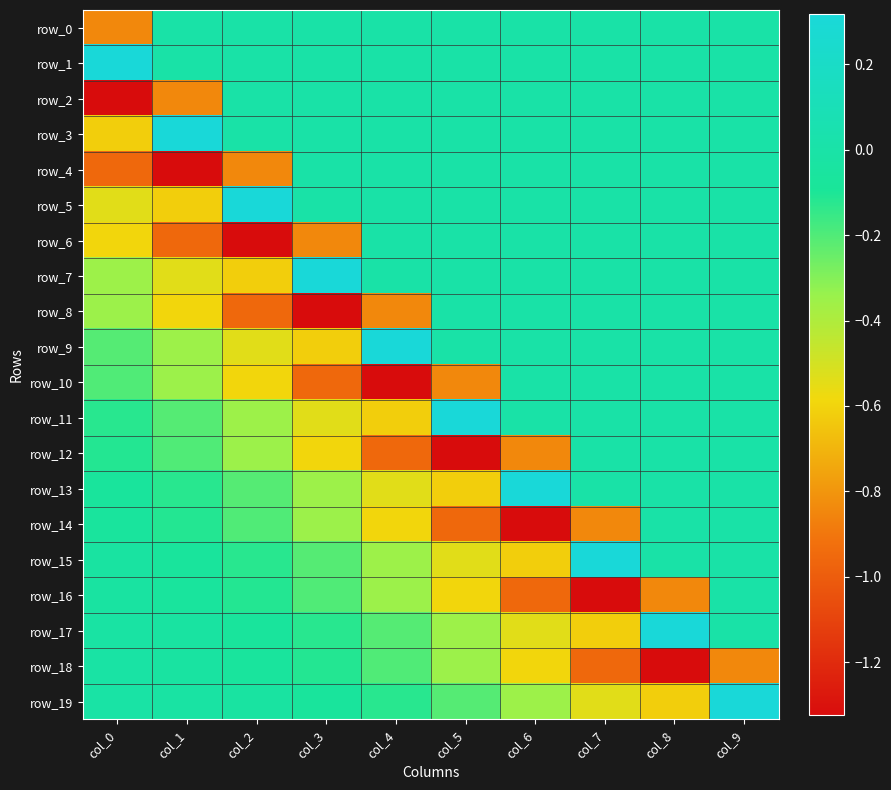

Is the value of row_14 at col_2 greater than the value of row_15 at col_1?

No